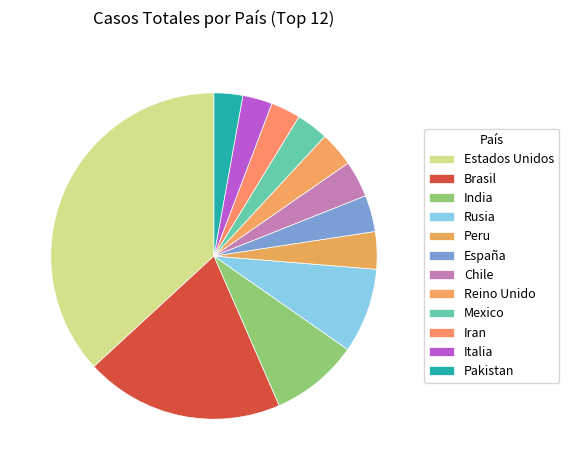

What is the ratio of the value at Mexico to the value at Chile?

0.9